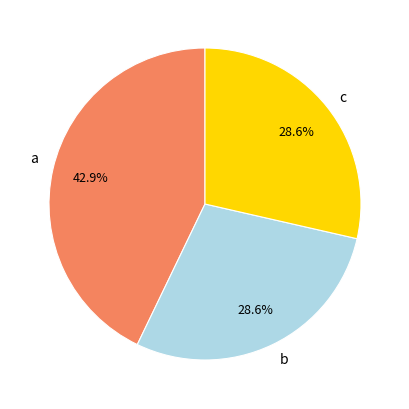

How many segments does this pie chart have?

3